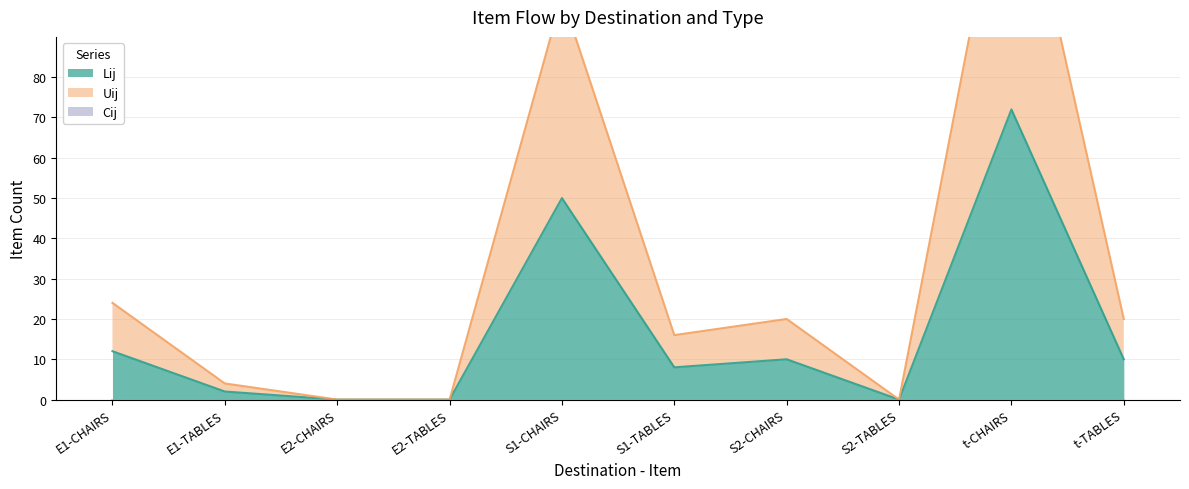

What is the label of the 4th point from the right?

S2-CHAIRS